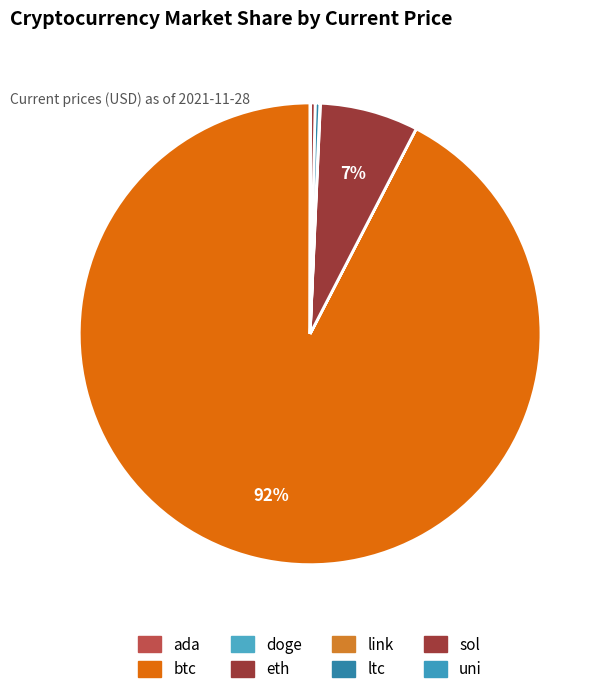

To the nearest percent, what is the difference between the sol and btc slice percentages?

92%